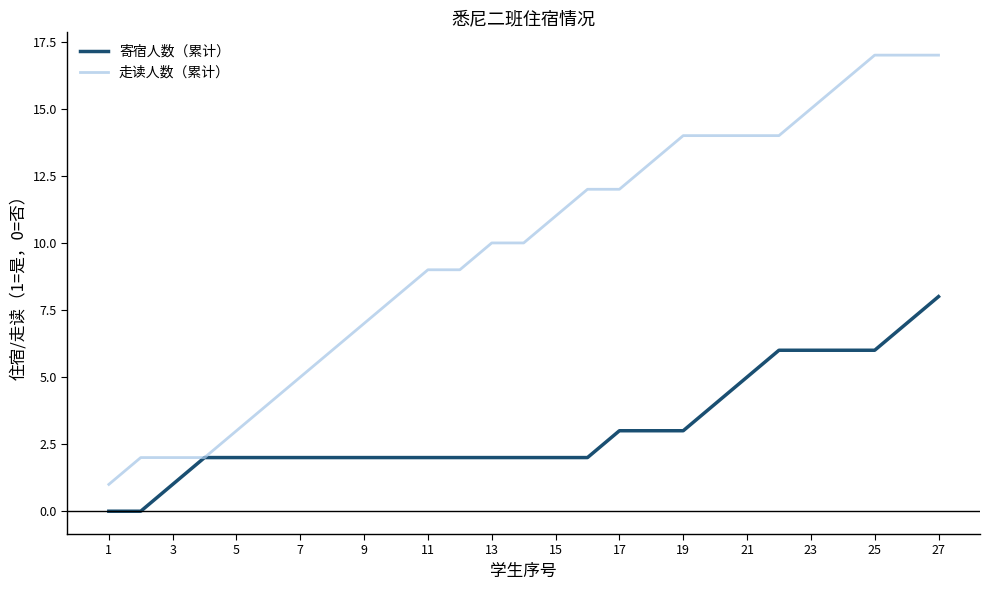

What is the maximum value shown in the chart?

17